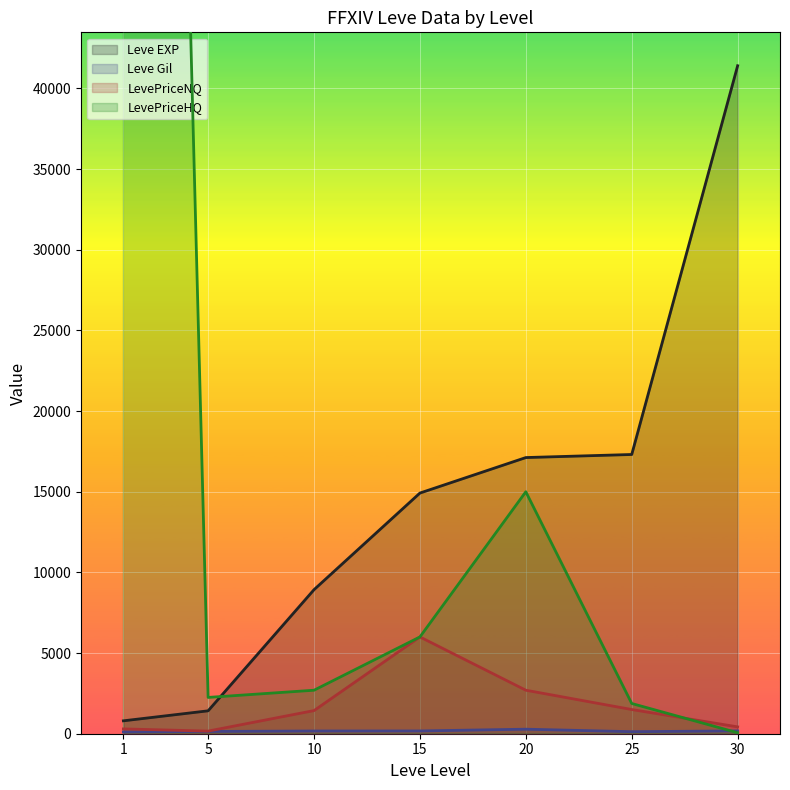

The LevePriceNQ series shows 424.9 at 30. True or false?

True